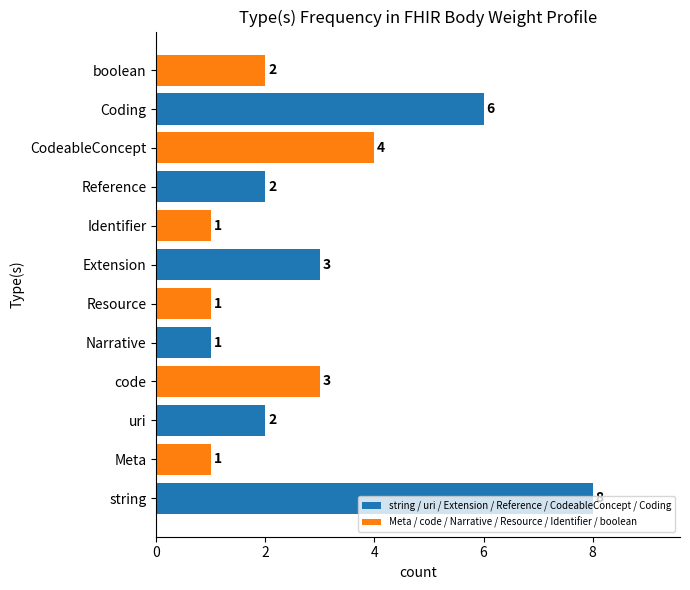

What is the difference between the maximum and minimum values?

7